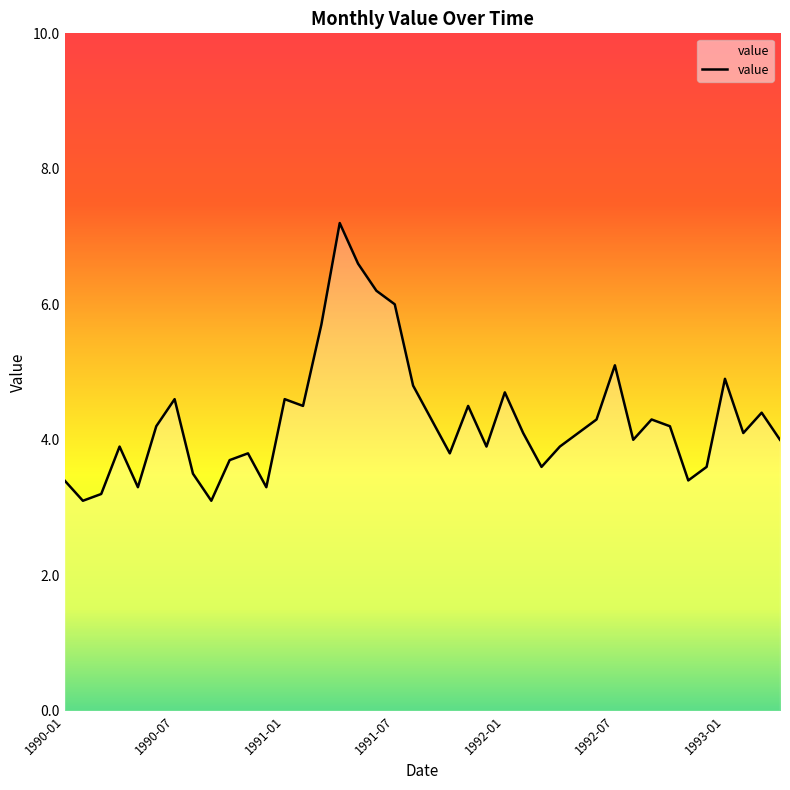

What is the smallest value displayed?

3.1